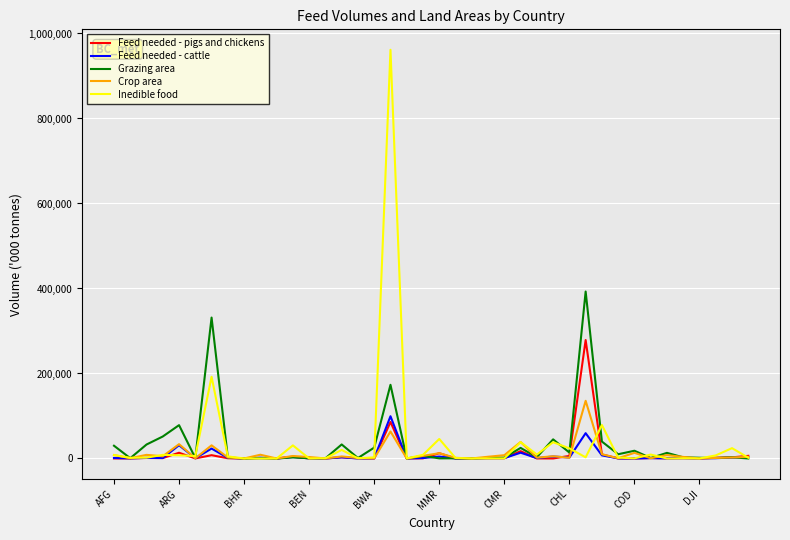

What is the maximum value for Grazing area?

392834.0